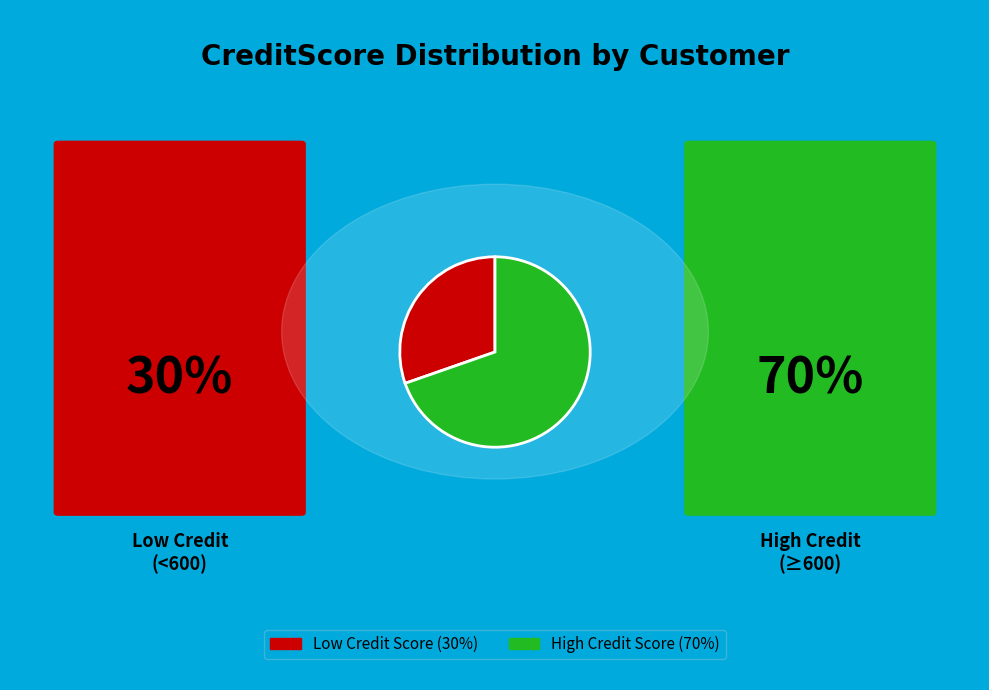

Count the number of slices in the pie.

2